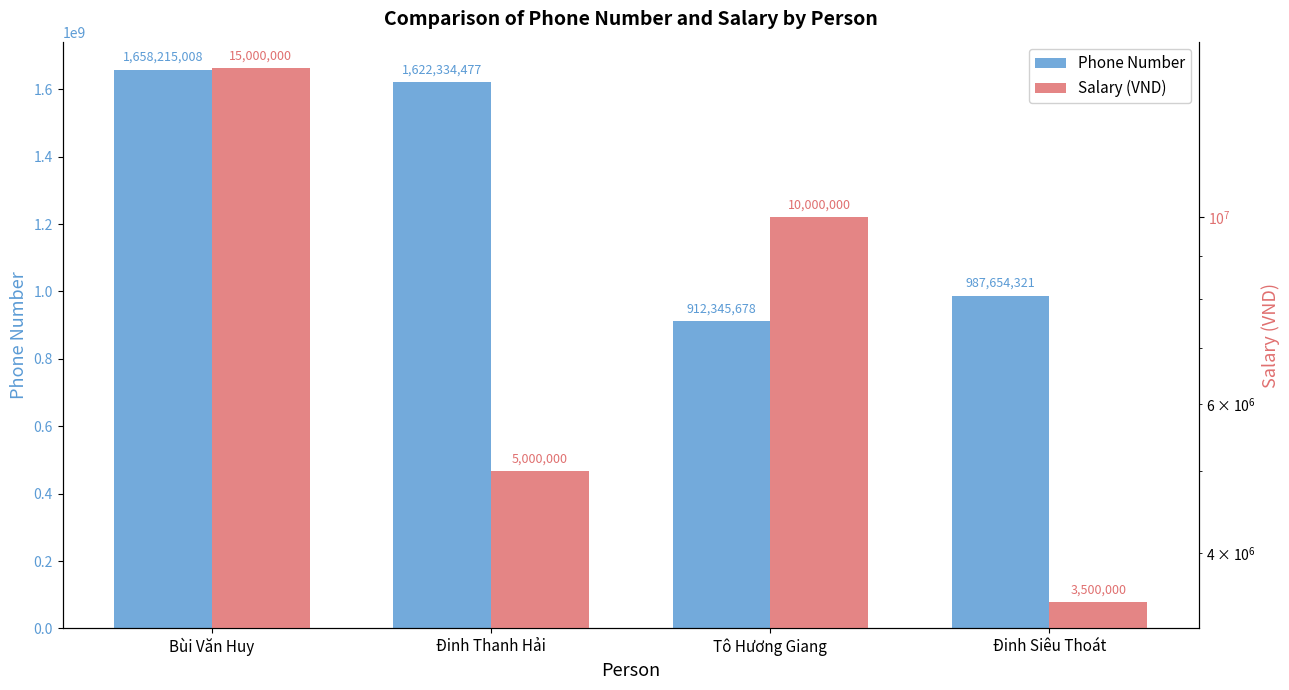

Which category has the lowest value in the Phone Number series?

Tô Hương Giang